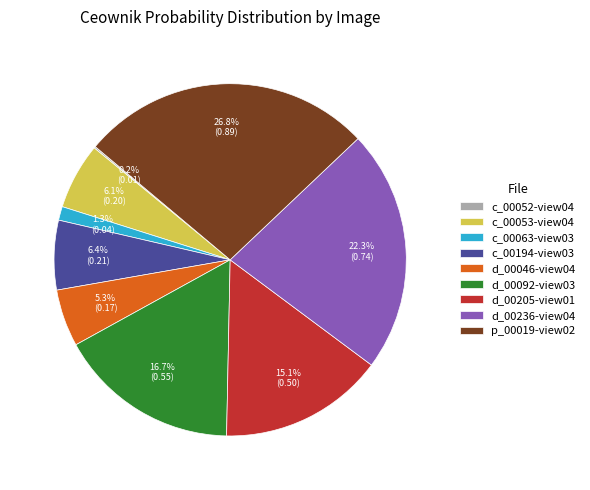

Do d_00046-view04 and c_00053-view04 together represent more than half of the pie?

No